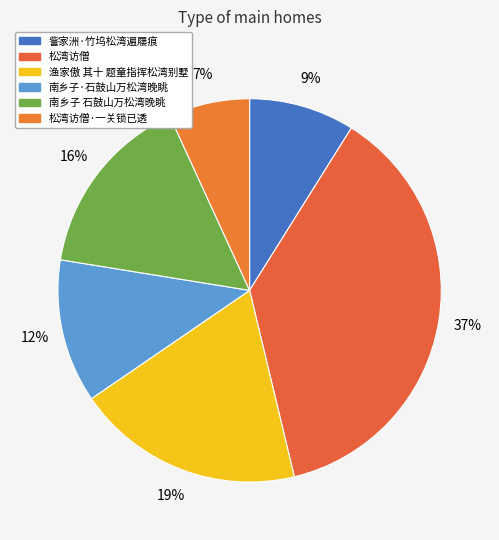

To the nearest percent, what percentage of the pie is 訾家洲·竹坞松湾遍屦痕?

9%